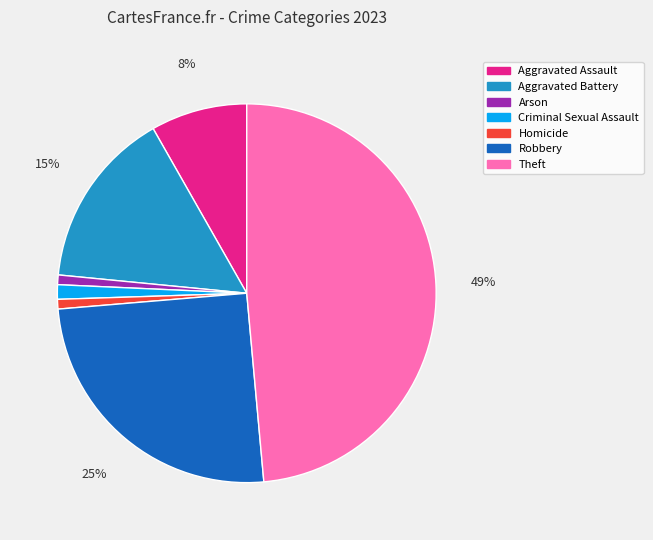

How many slices are in this pie chart?

7